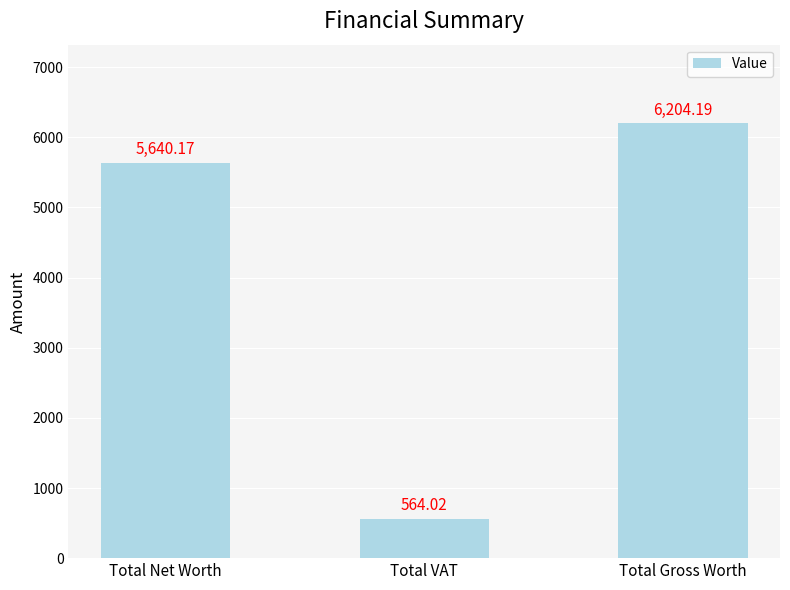

Is it true that the value at Total VAT is 178.6?

False